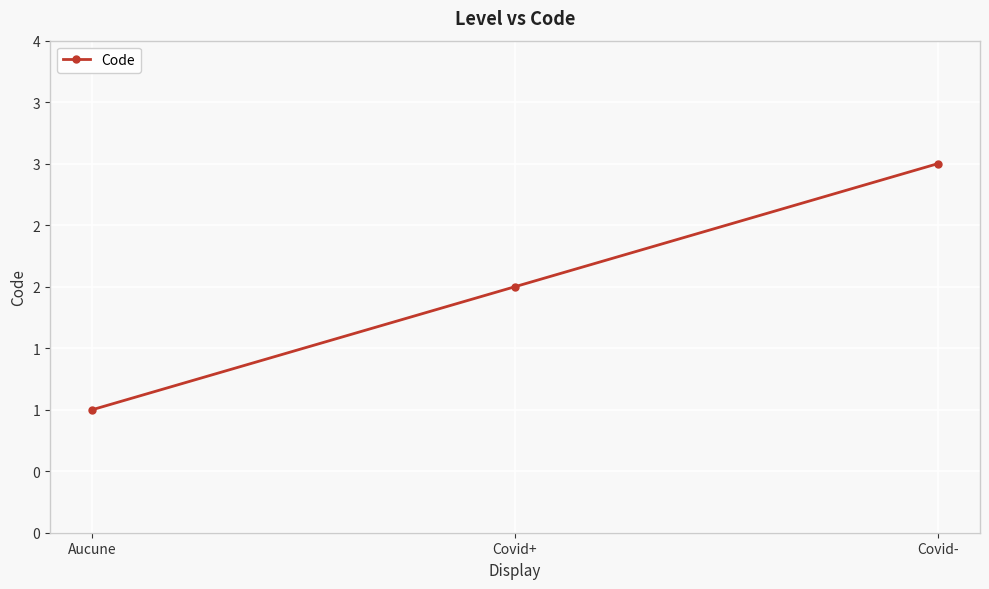

Reading left to right, what are all the values shown in this chart?

Aucune=1	Covid+=2	Covid-=3